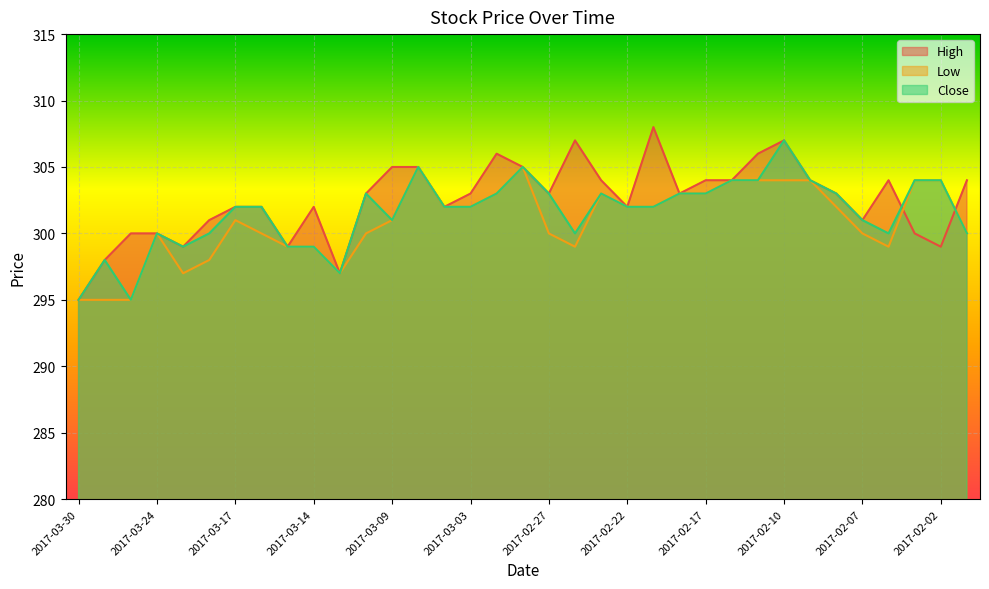

How many interior local peaks does the Low series have?

5